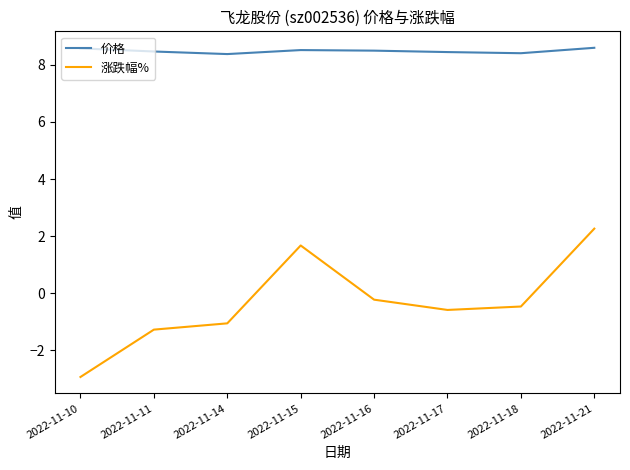

True or false: 价格 and 涨跌幅% intersect in this chart.

False